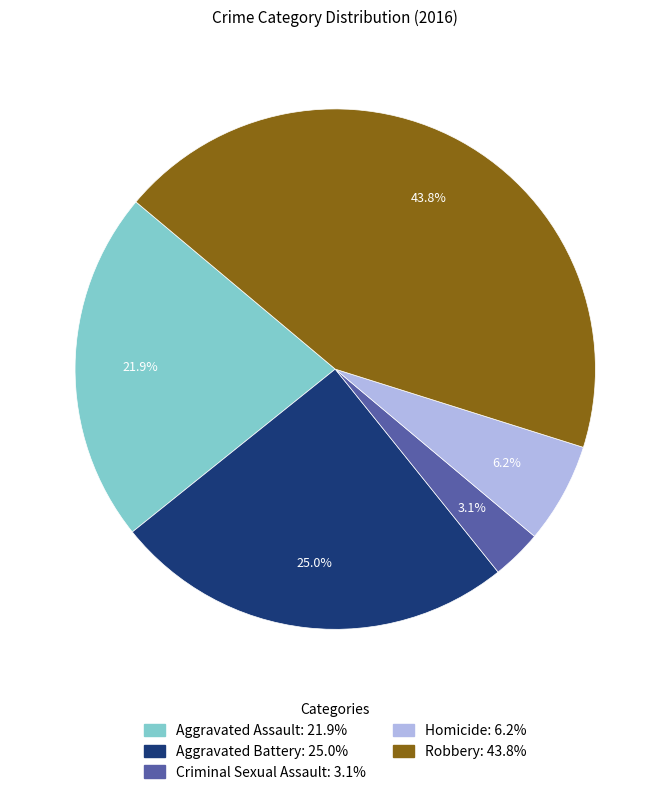

How many segments does this pie chart have?

5